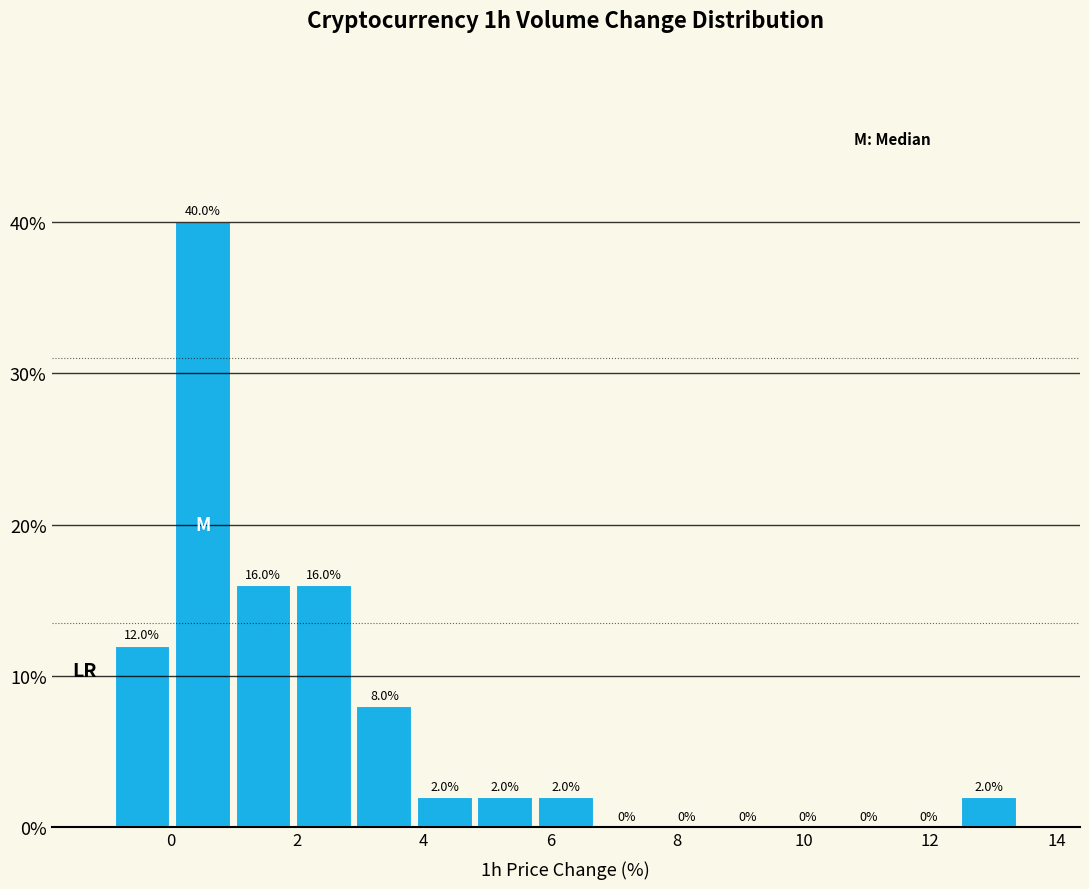

Reading left to right, list every bar in this chart as the range it spans on the x-axis followed by its height. The bar edges are not printed on the chart, so give them approximately, as read against the axis.

-1.0 to 0.0: 12.0
0.0 to 1.0: 40.0
1.0 to 2.0: 16.0
2.0 to 3.0: 16.0
3.0 to 3.8: 8.0
3.8 to 4.8: 2.0
4.8 to 5.8: 2.0
5.8 to 6.8: 2.0
6.8 to 7.6: 0.0
7.6 to 8.6: 0.0
8.6 to 9.6: 0.0
9.6 to 10.6: 0.0
10.6 to 11.4: 0.0
11.4 to 12.4: 0.0
12.4 to 13.4: 2.0